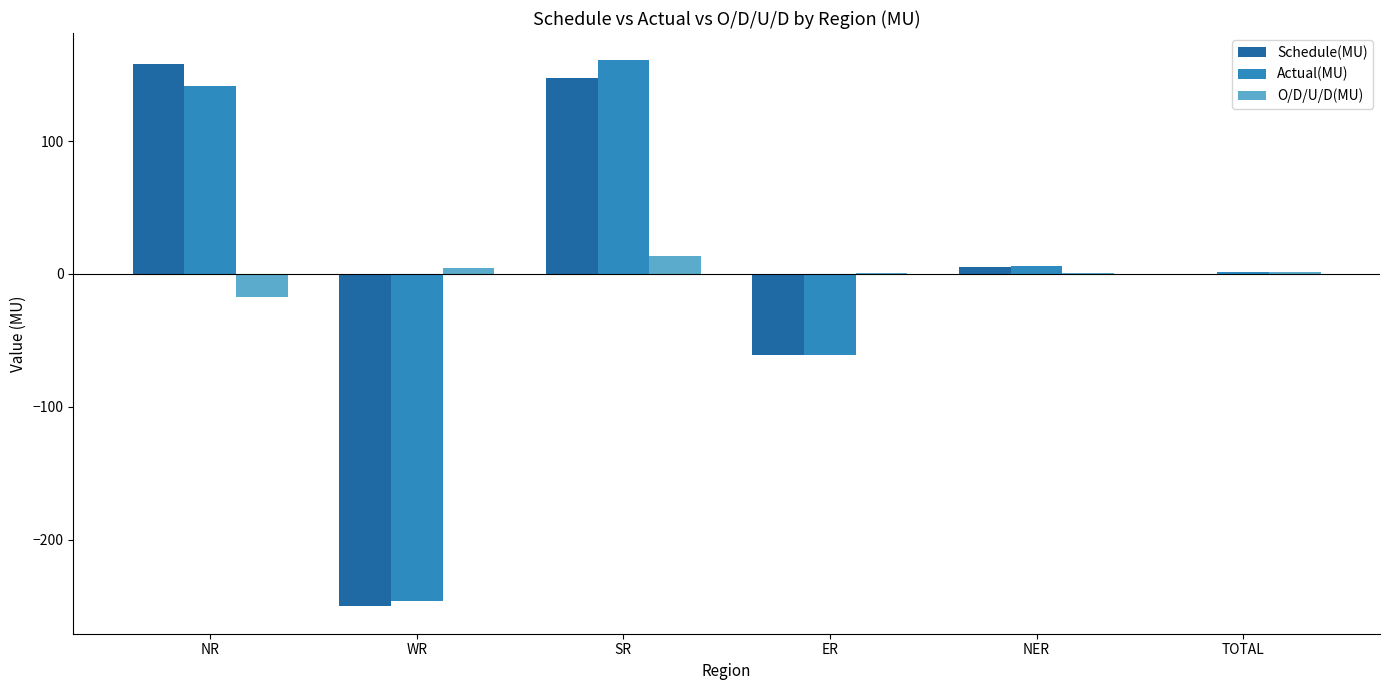

Is the value of Schedule(MU) at WR greater than the value of O/D/U/D(MU) at ER?

No